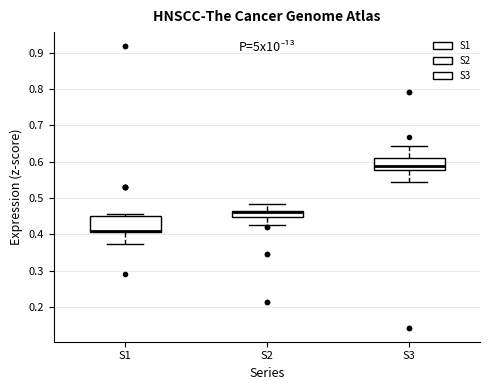

Where is the lower edge of the box for S2 on the y-axis? The values are not printed on the chart, so give them approximately, as read against the axis.

0.45